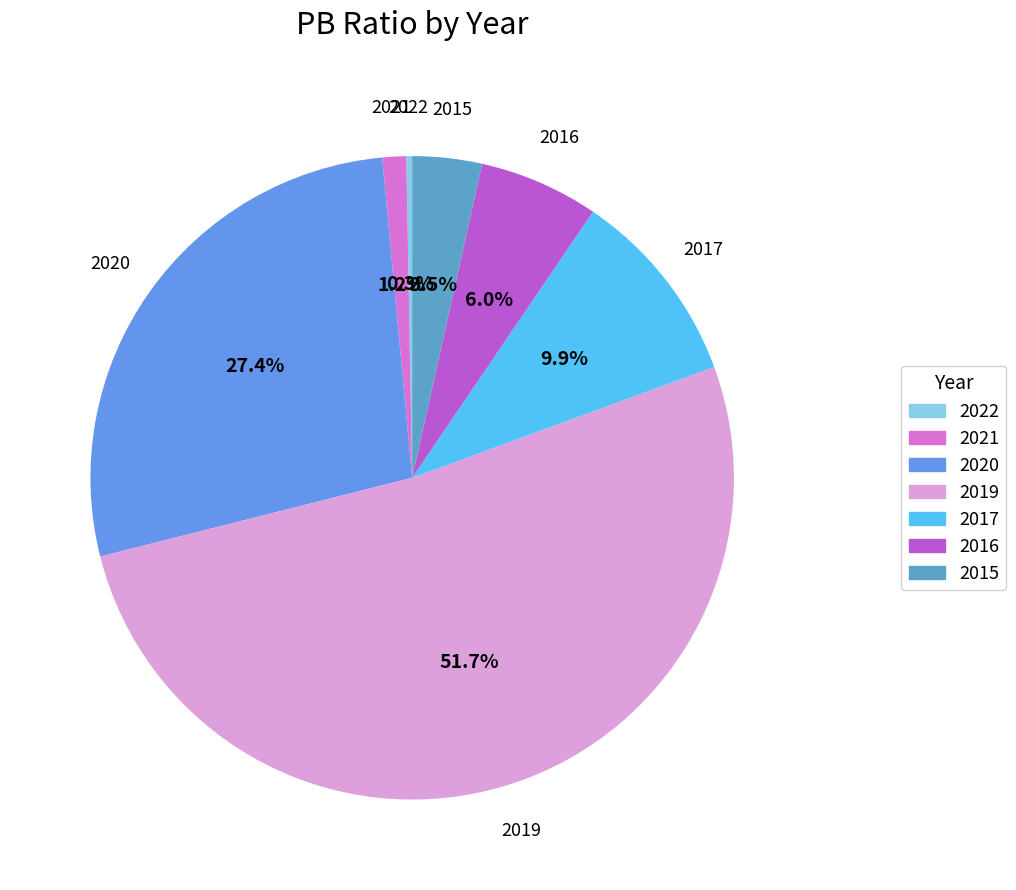

Which category has the smallest portion of the pie?

2022